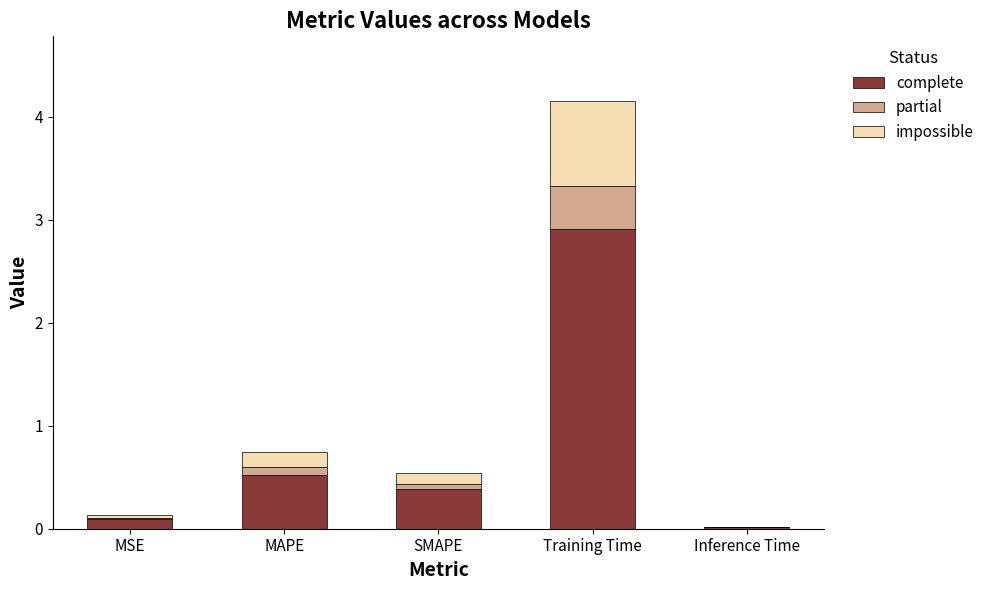

At which category is the sum across all series the highest?

Training Time